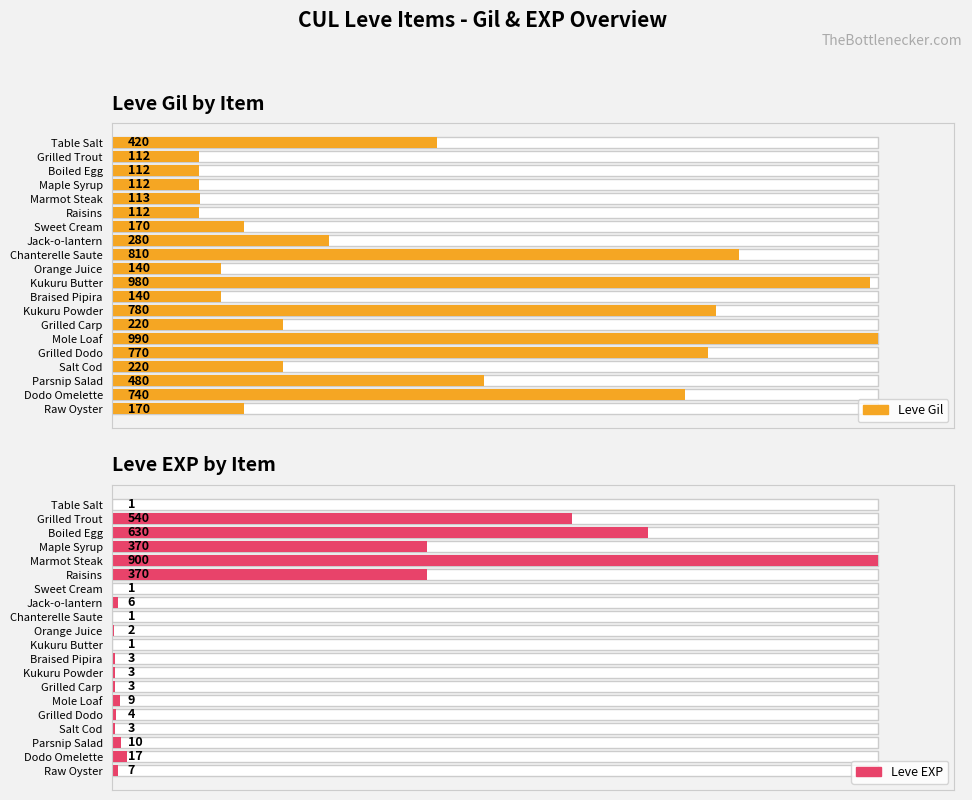

At which category is the sum across all series the highest?

Marmot Steak